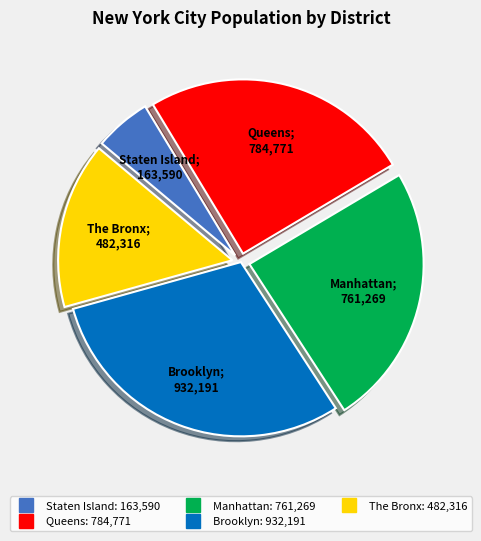

How many slices are in this pie chart?

5